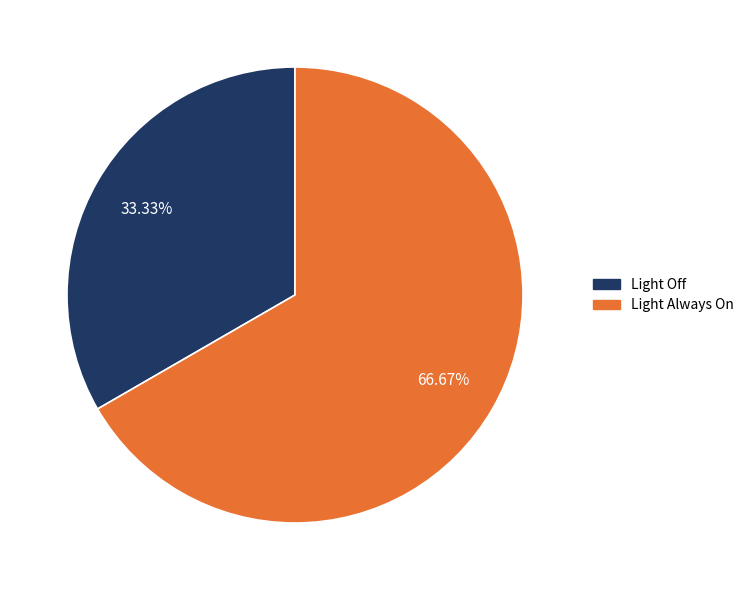

True or false: Light Always On accounts for 67% of the total.

True